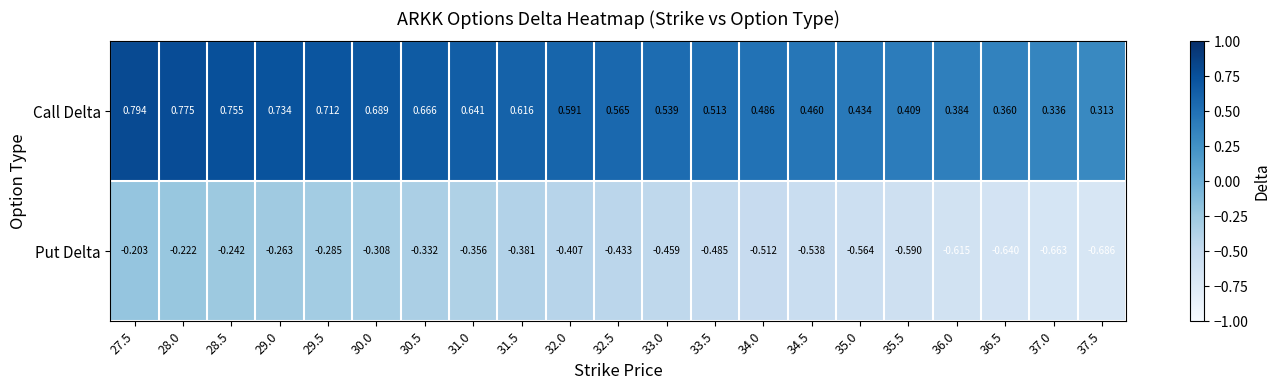

Rank the series at 35.5 from highest to lowest value.

Call Delta, Put Delta